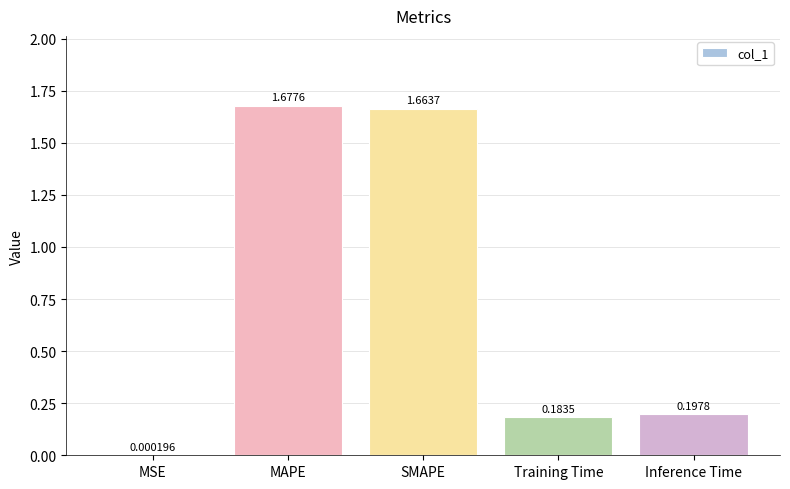

What is the sum of the values at SMAPE and MAPE?

3.3